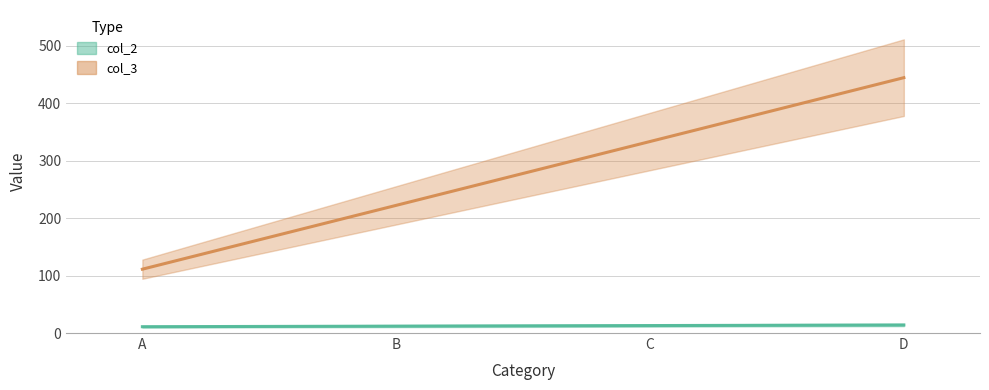

Reading right to left, what are all the values shown in this chart?

col_2: 14.0	13.0	12.0	11.0
col_3: 444.4	333.3	222.2	111.1